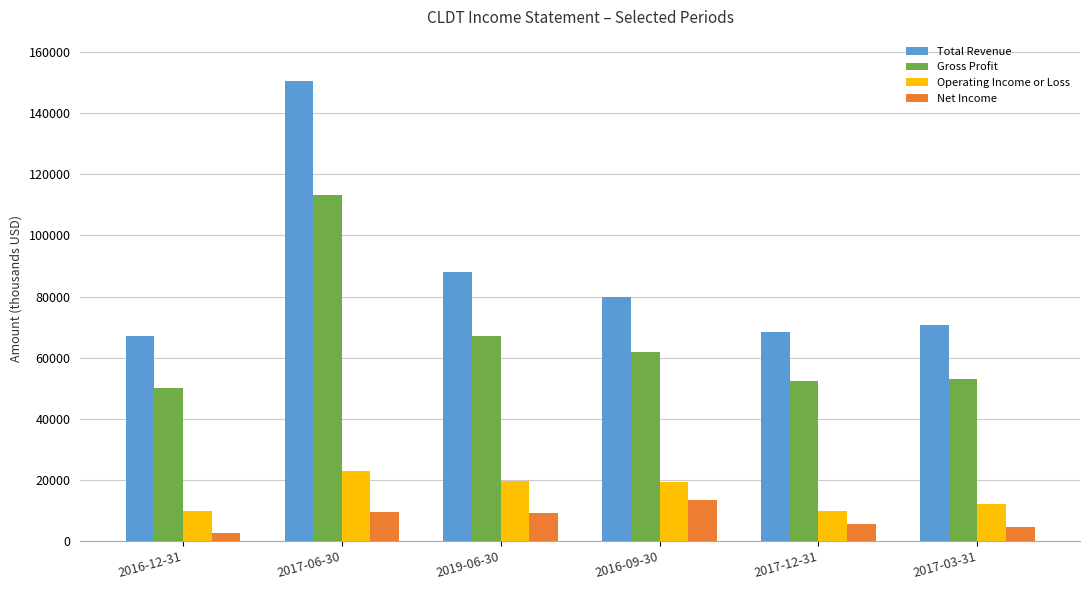

Which series changed the most between 2017-06-30 and 2019-06-30?

Total Revenue